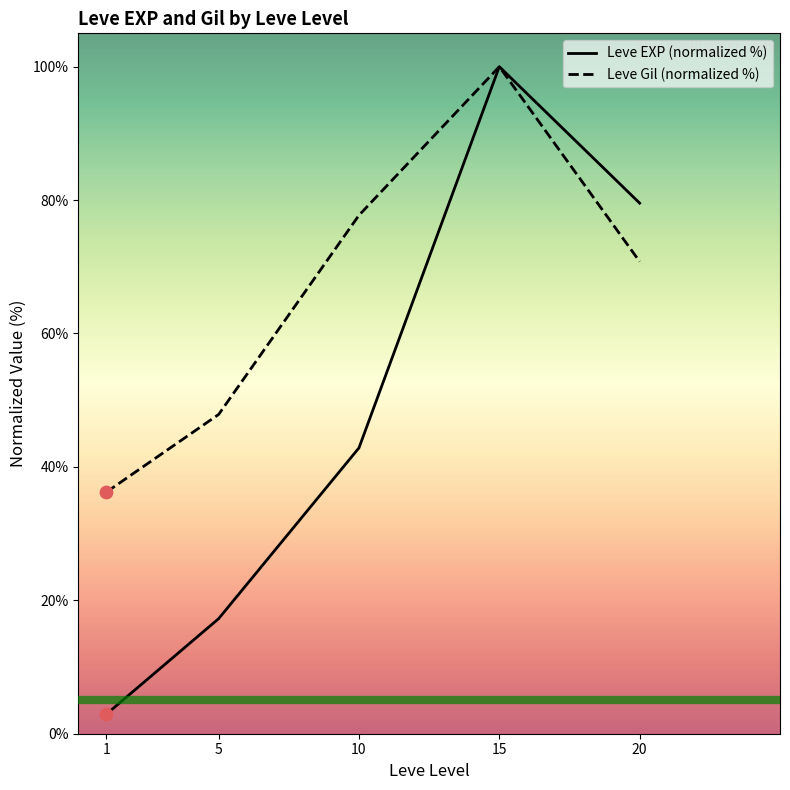

What is the total value across all series at 20?

150.3